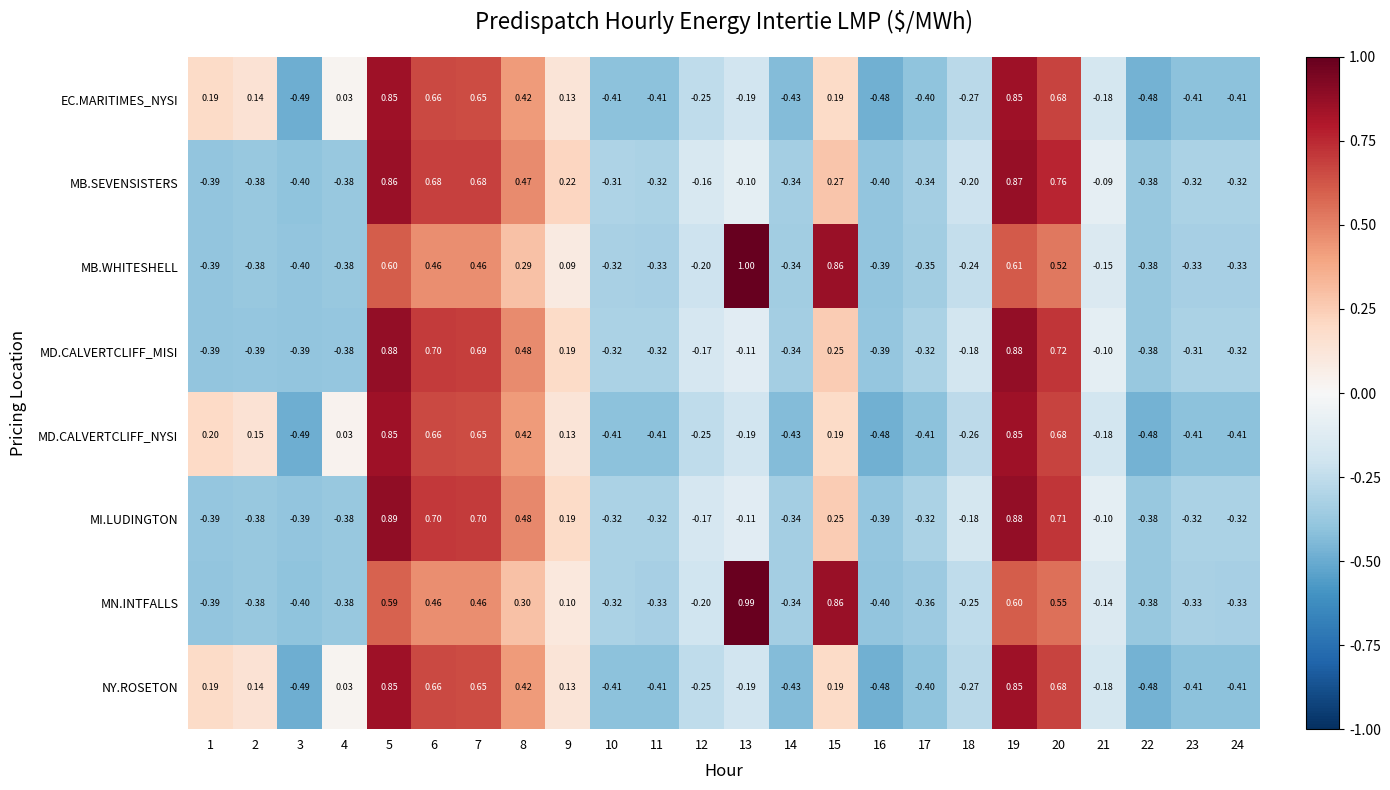

Between 17 and 23, which series saw the biggest shift?

MN.INTFALLS